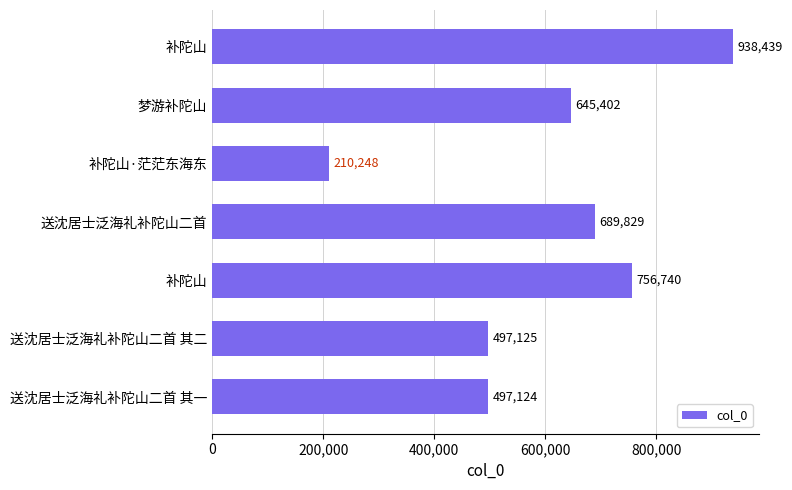

How many bars are there in total?

7